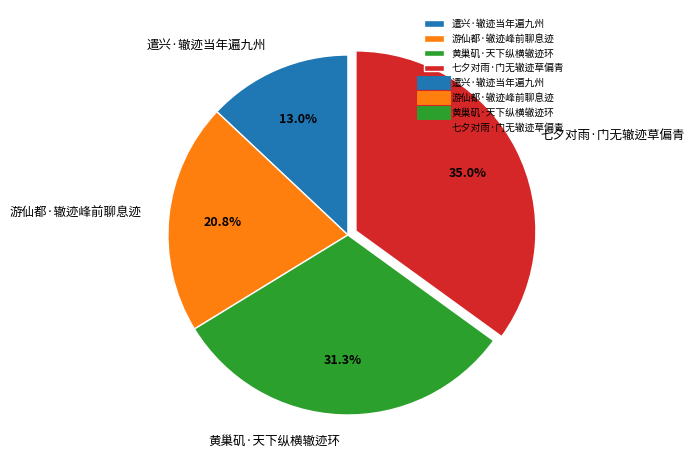

Is there a majority slice in this chart?

No